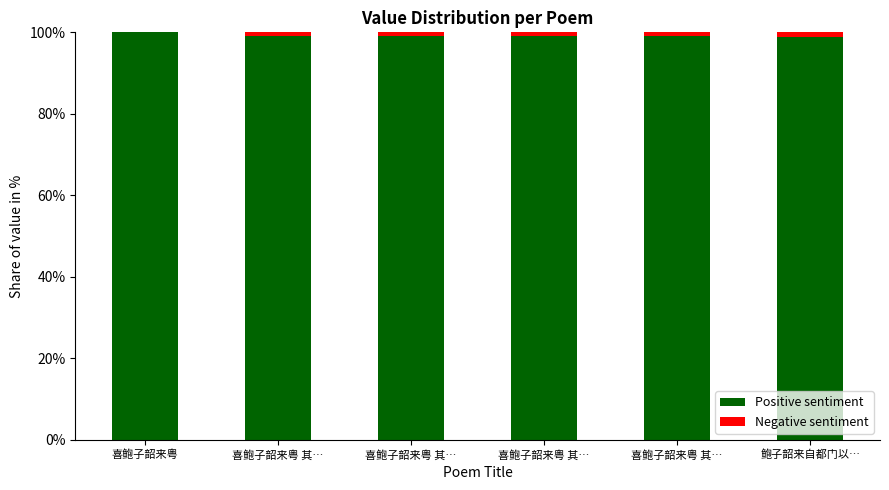

The value of Negative sentiment at 喜鲍子韶来粤 其… is 0.2. True or false?

False